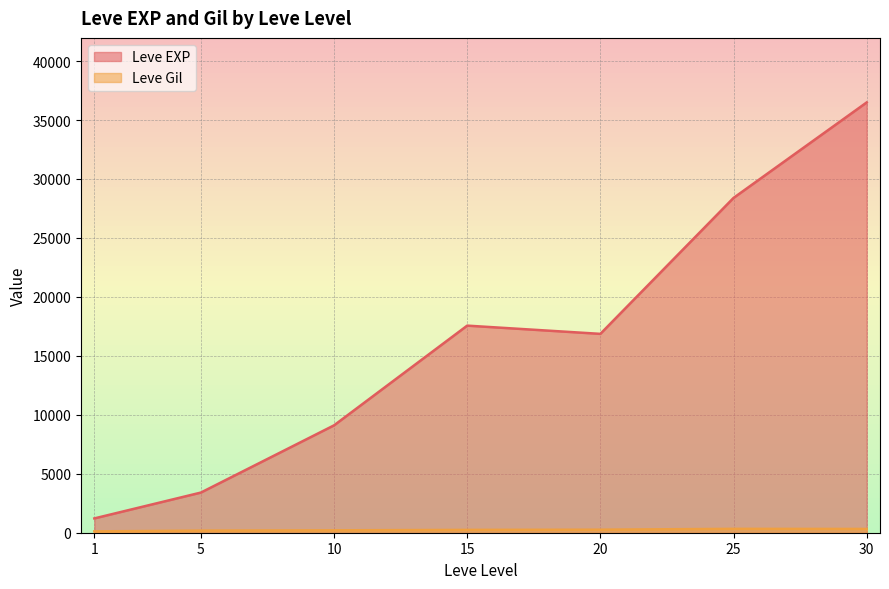

At which category is the sum across all series the highest?

30